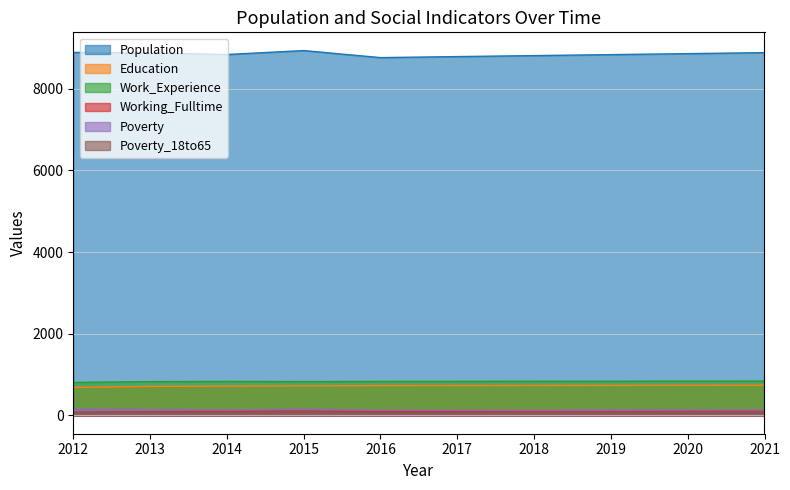

Which series changed the most between 2019 and 2020?

Population